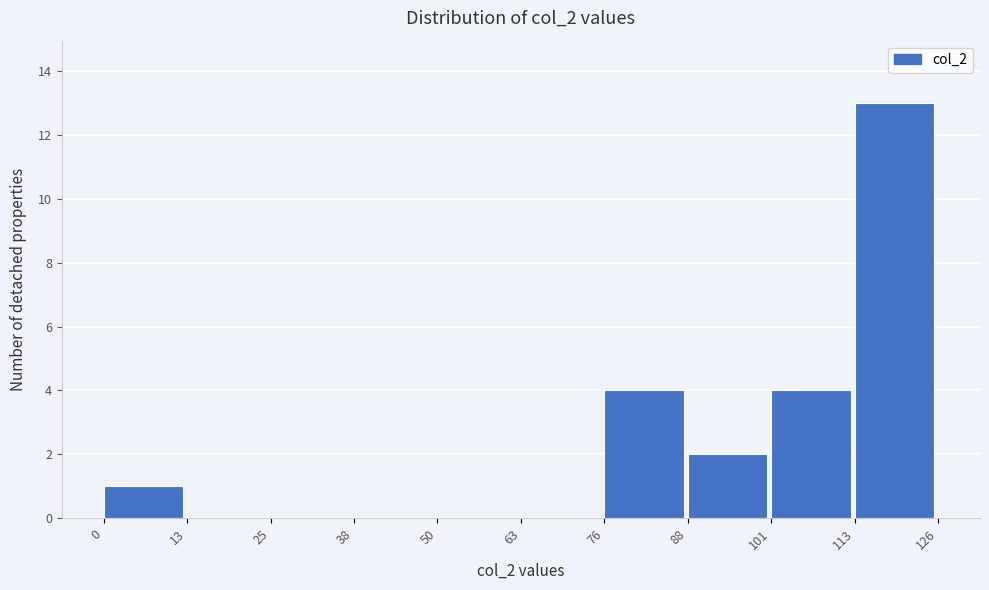

Over which range of the x-axis is the bar tallest?

113 to 126